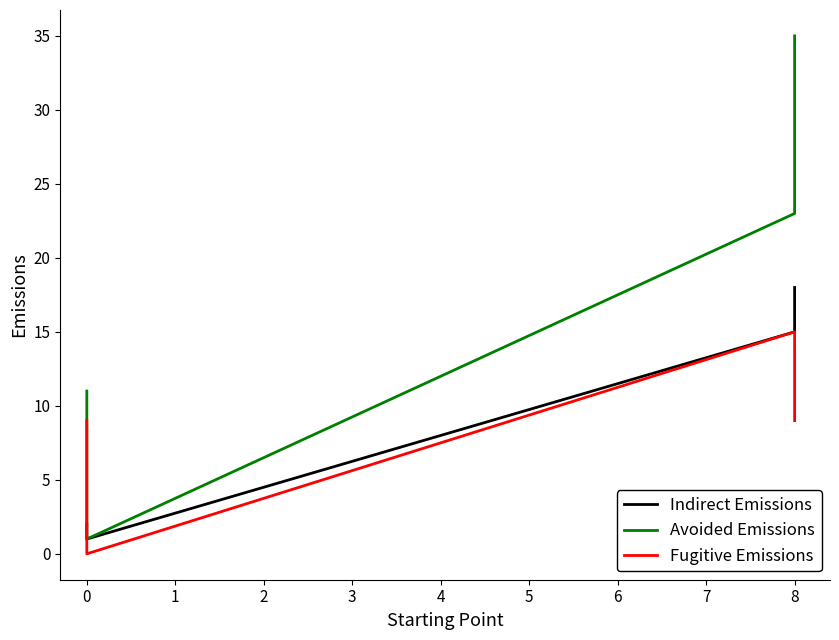

List the series in order of their peak value, highest first.

Avoided Emissions, Indirect Emissions, Fugitive Emissions